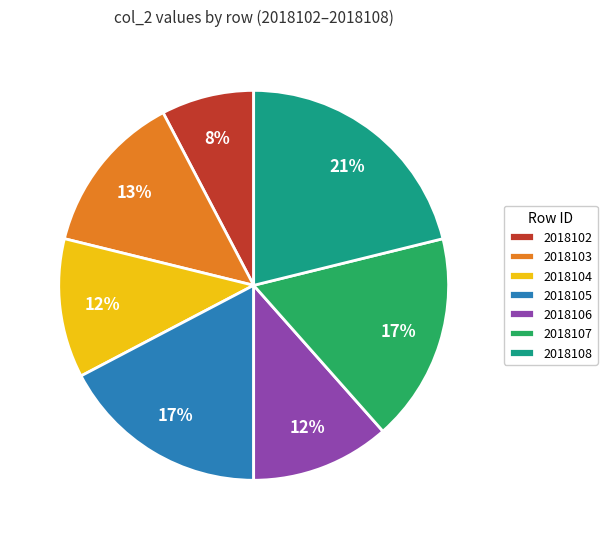

To the nearest percent, what is the difference between the 2018104 and 2018102 slice percentages?

4%